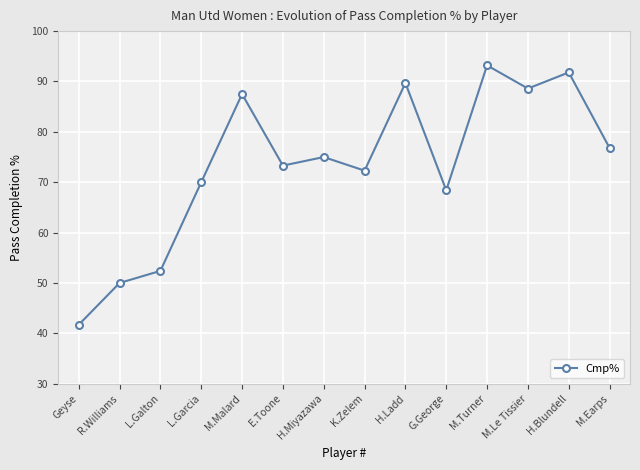

Which label corresponds to the smallest value in the chart?

Geyse